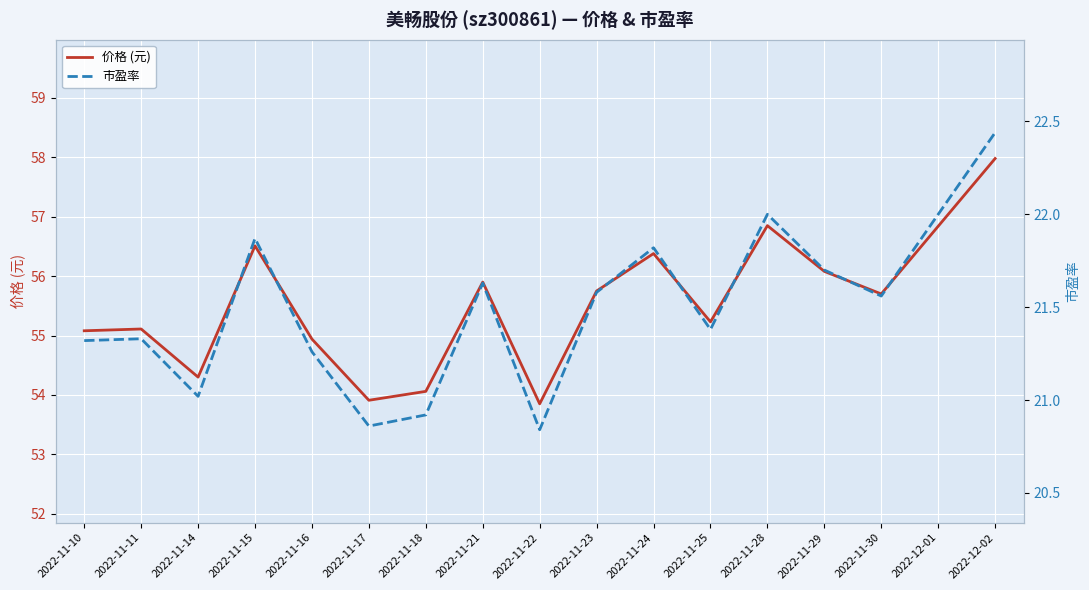

Rank the series by their maximum value, from highest to lowest.

价格 (元), 市盈率